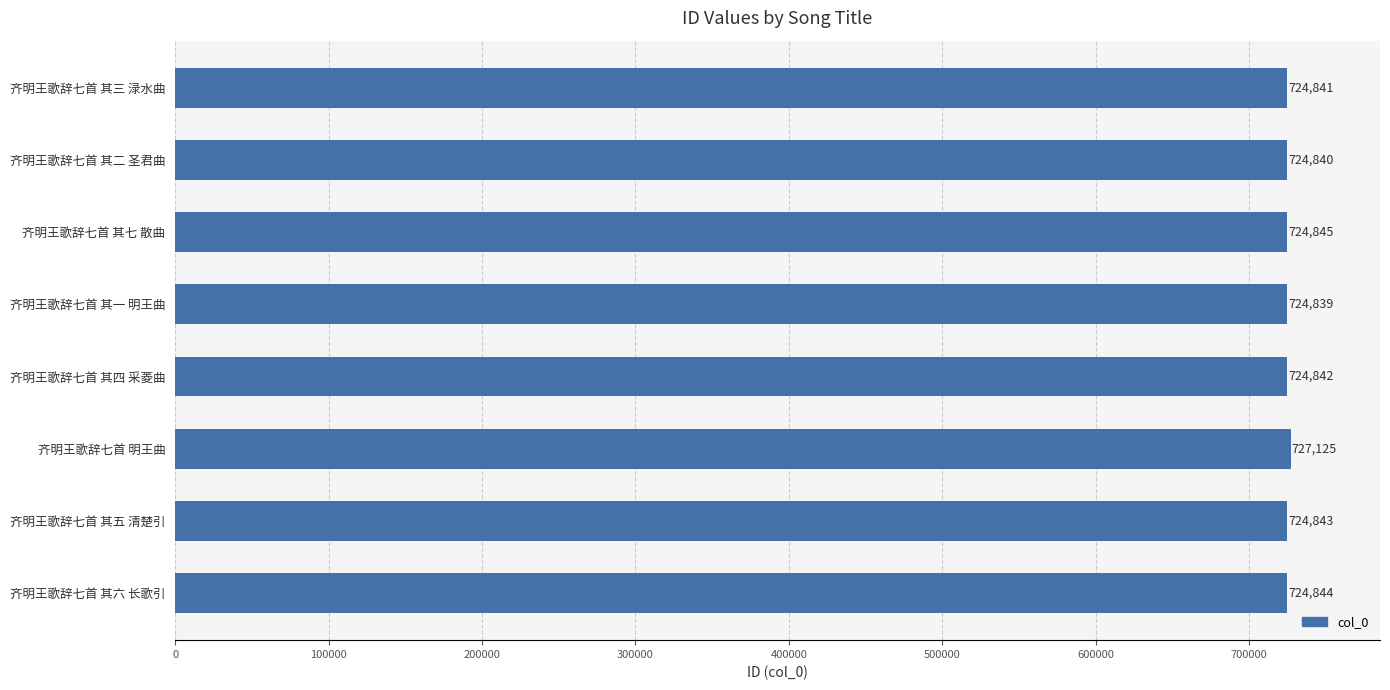

How many bars are there in total?

8